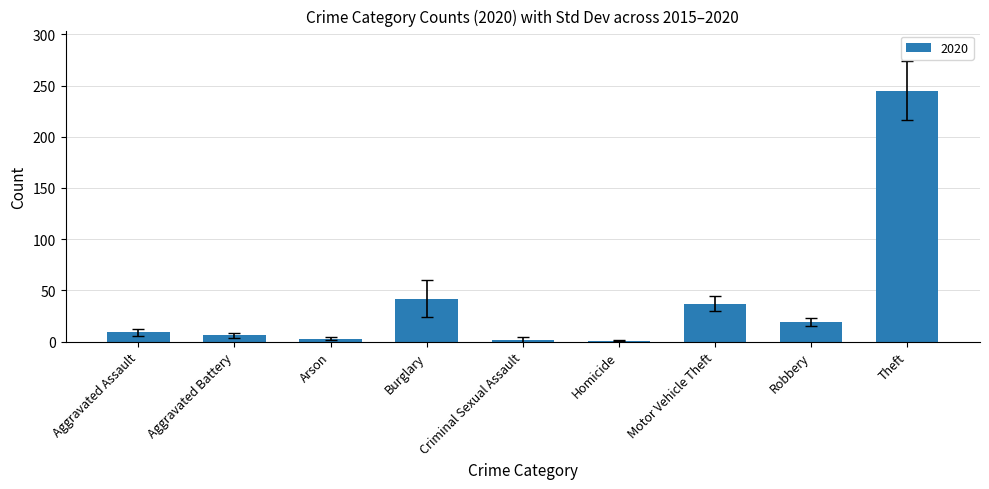

Are the bars horizontal?

No